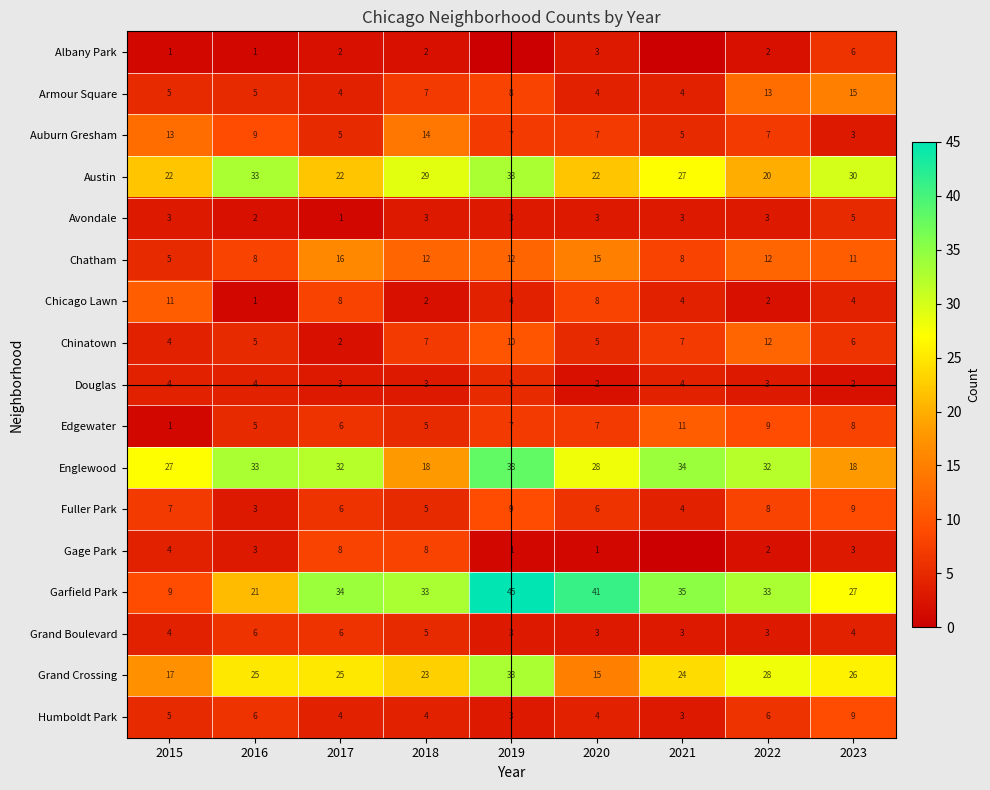

At which category is the sum across all series the highest?

2019